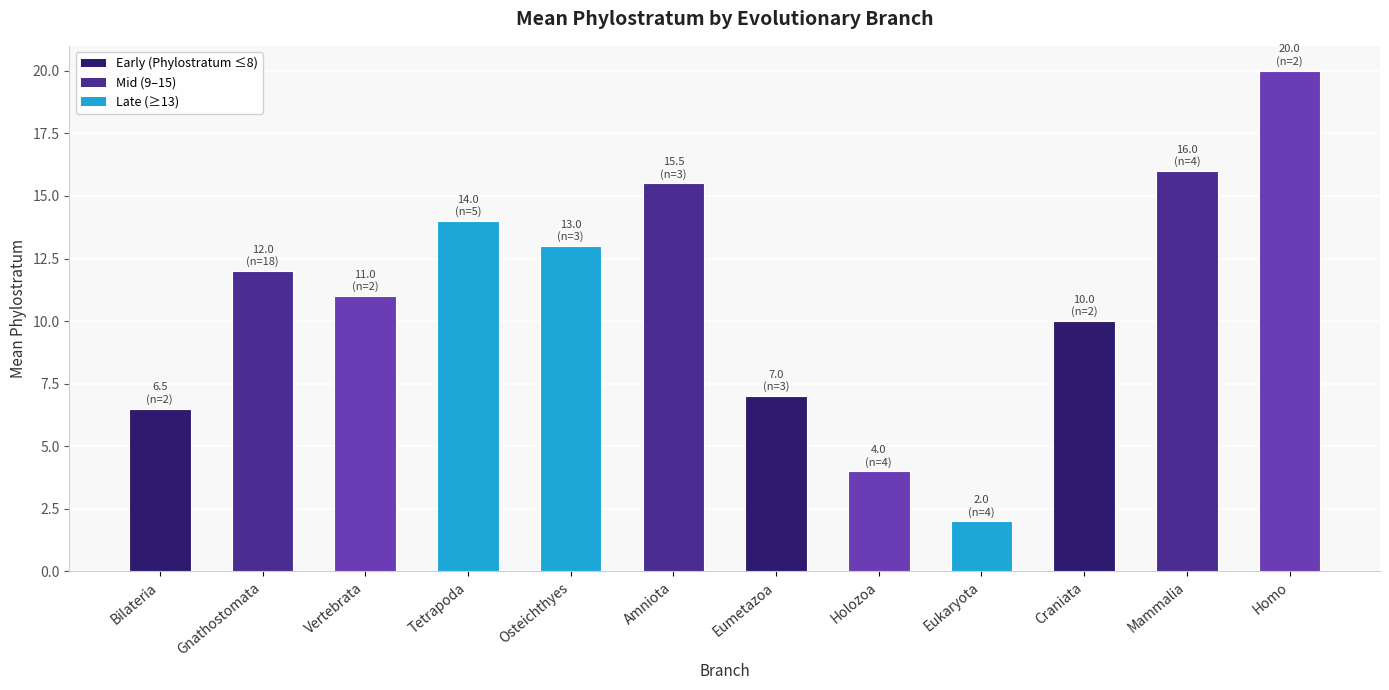

What is the label of the 3rd bar from the left?

Vertebrata